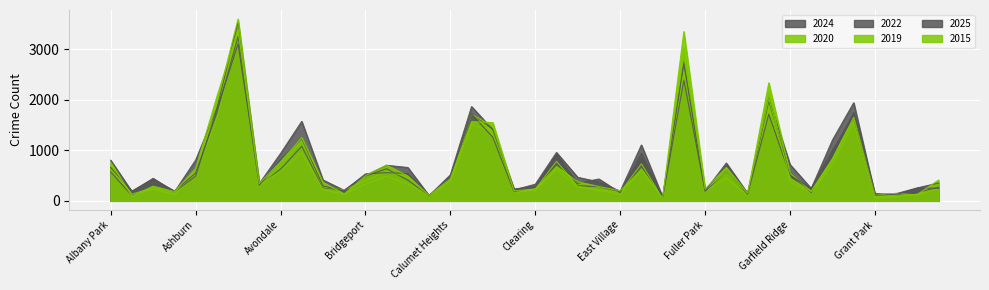

What is the difference between the 2025 values at Hegewisch and Calumet Heights?

219